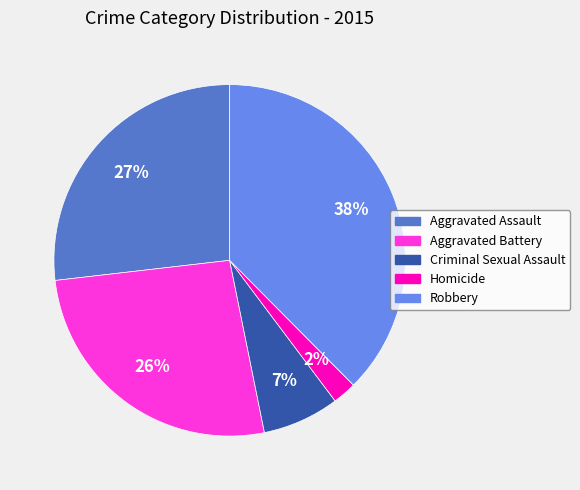

Which slice is the smallest?

Homicide